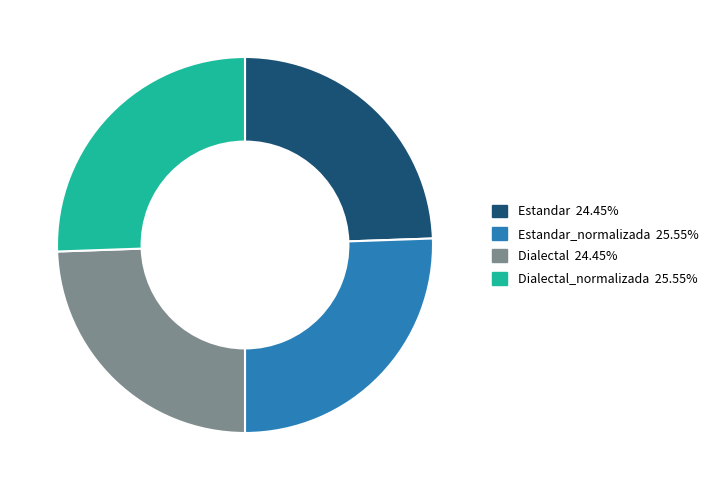

Does any single category account for the majority?

No